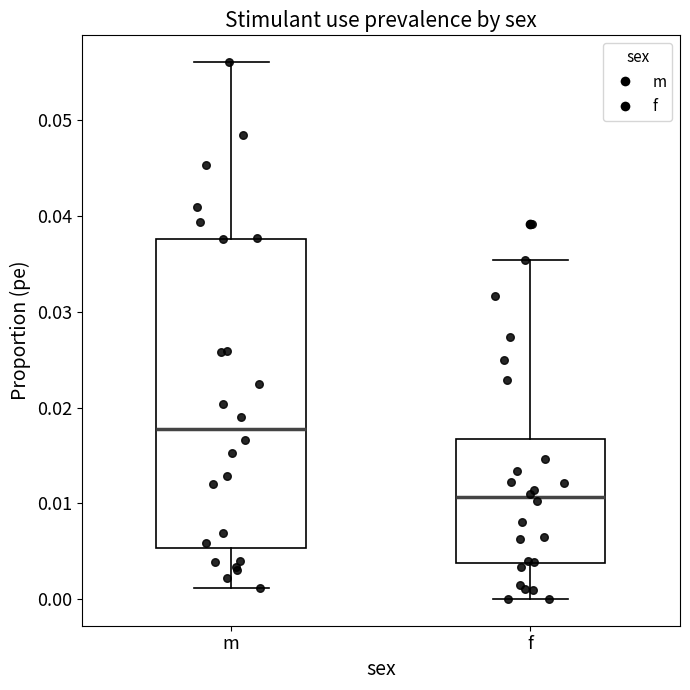

Reading left to right, read every box against the y-axis: the position of its median line, the range the box covers, and the ends of its whiskers. The values are not printed on the chart, so give them approximately, as read against the axis.

m: median 0.018, box 0.005 to 0.038, whiskers 0.001 to 0.056
f: median 0.011, box 0.004 to 0.017, whiskers 0.000 to 0.035